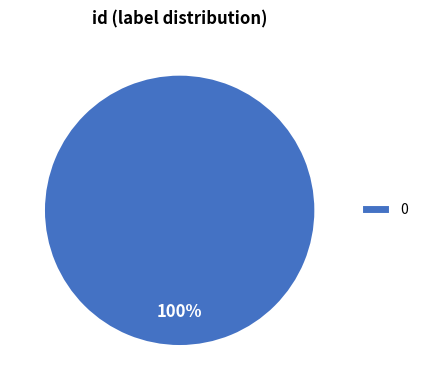

To the nearest percent, what percentage of the pie is 0?

100%